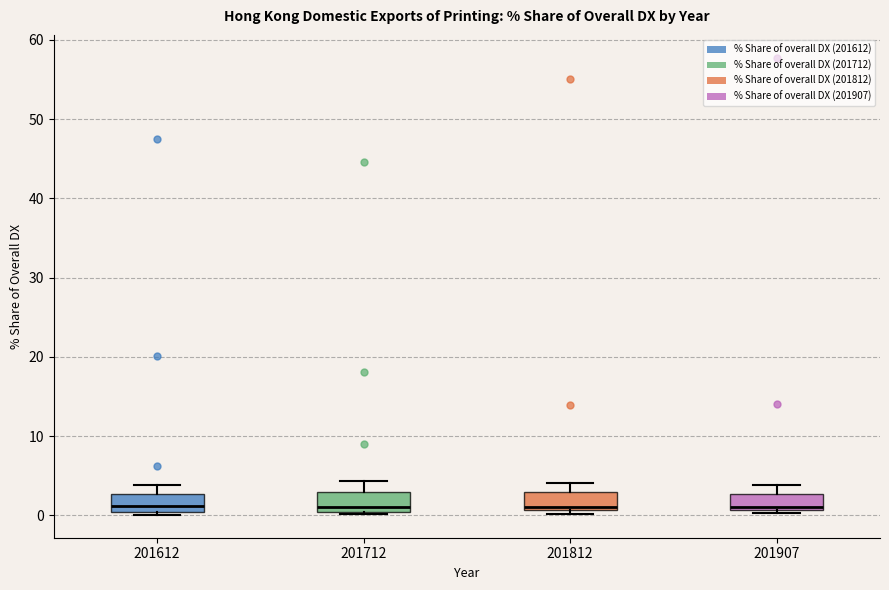

Reading left to right, read every box against the y-axis: the position of its median line, the range the box covers, and the ends of its whiskers. The values are not printed on the chart, so give them approximately, as read against the axis.

201612: median 1, box 0 to 3, whiskers 0 (just below the box's lower edge) to 4
201712: median 1, box 0 to 3, whiskers 0 (just below the box's lower edge) to 4
201812: median 1 (just above the box's lower edge), box 1 to 3, whiskers 0 to 4
201907: median 1 (just above the box's lower edge), box 1 to 3, whiskers 0 to 4